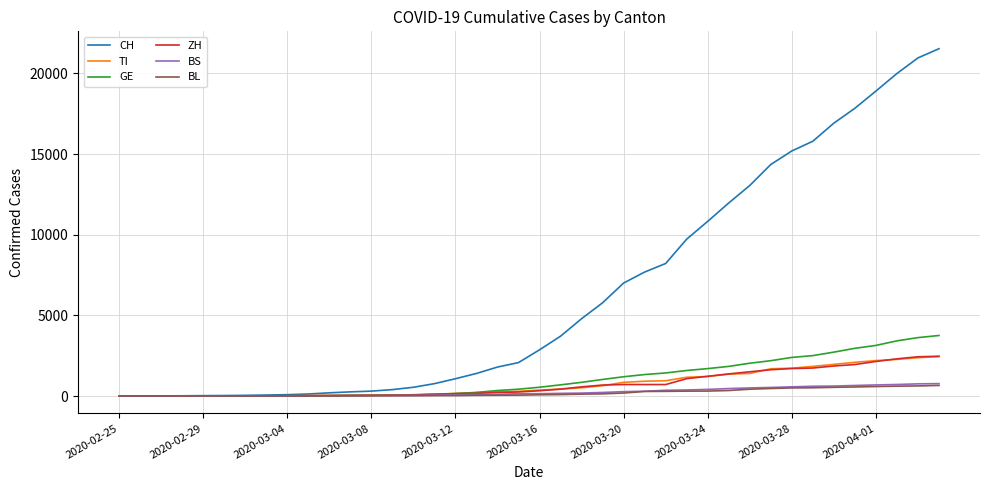

What is the maximum value shown in the chart?

21535